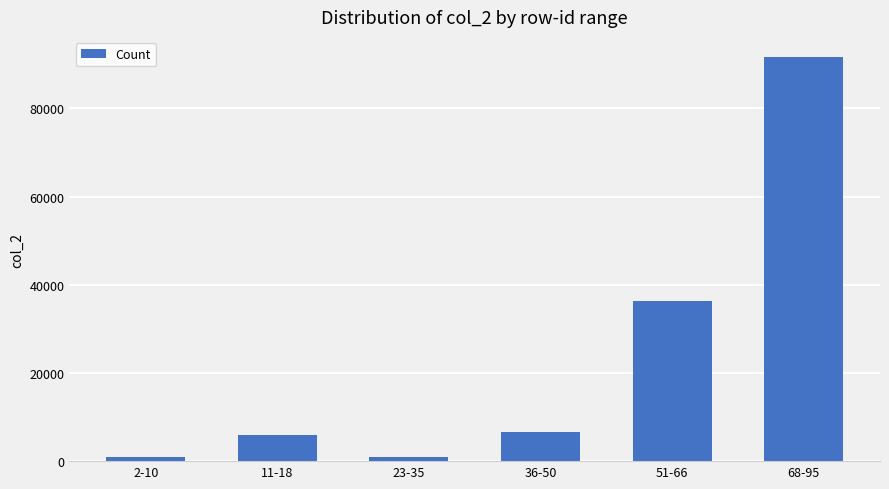

How many bars are there in total?

6